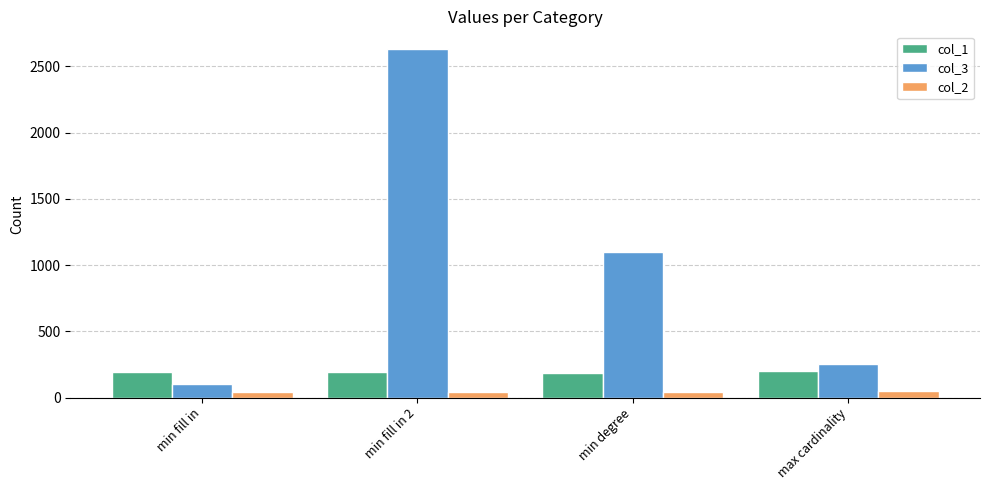

What is the label of the 2nd bar from the right?

min degree